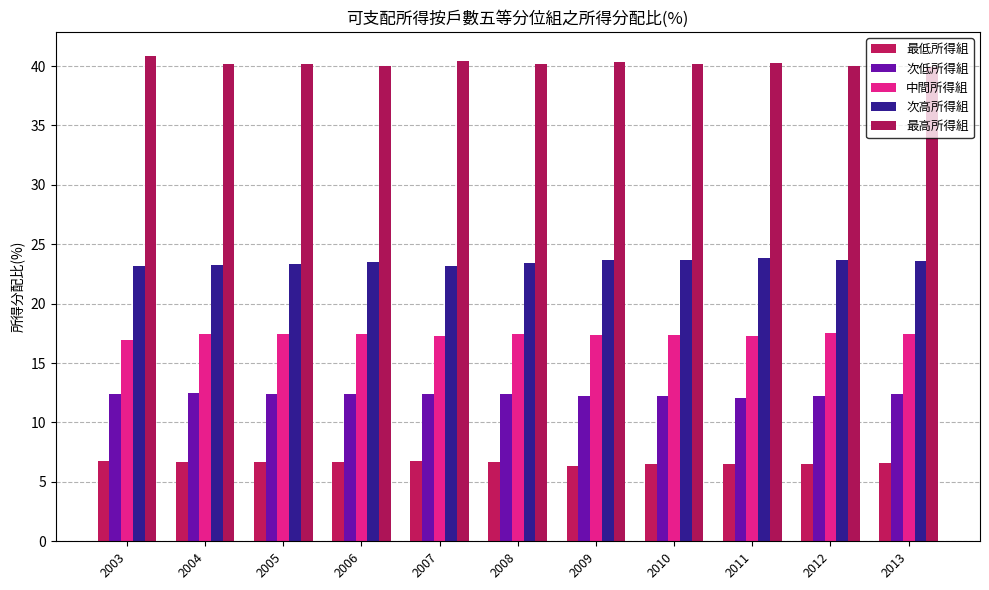

At which label does 最高所得組 reach its minimum?

2013